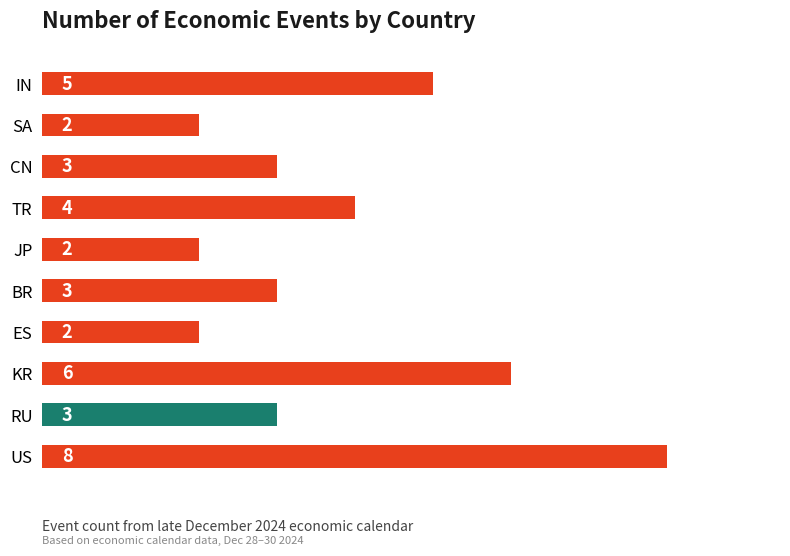

Approximately how many times larger is the value at RU compared to US?

0.4